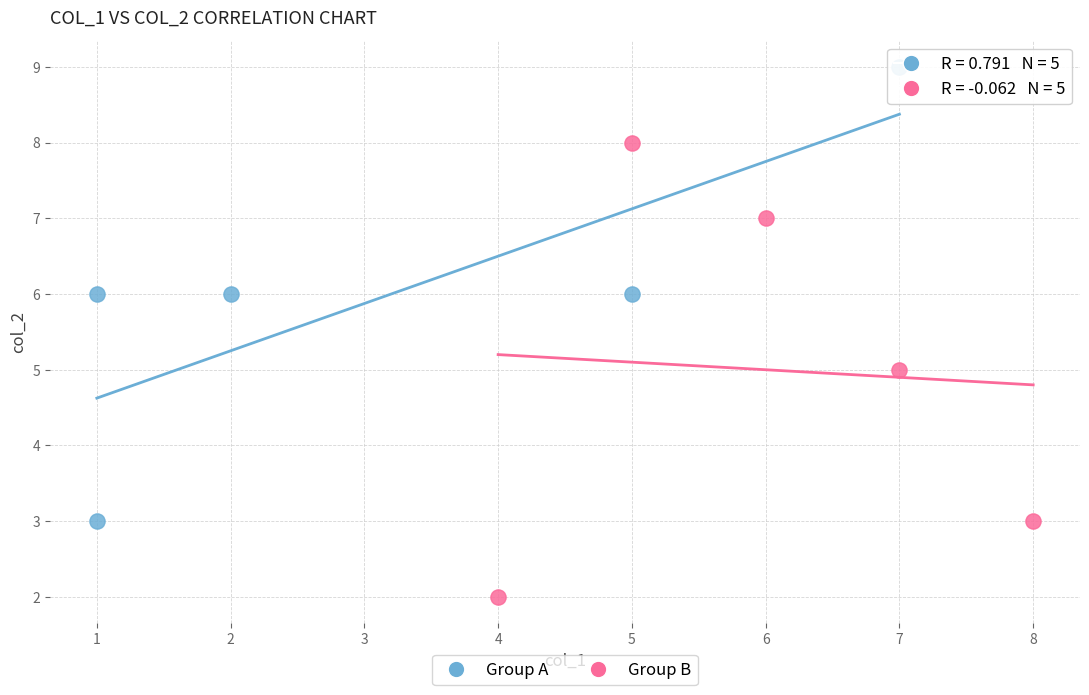

Which series contains the highest Y value?

Group A